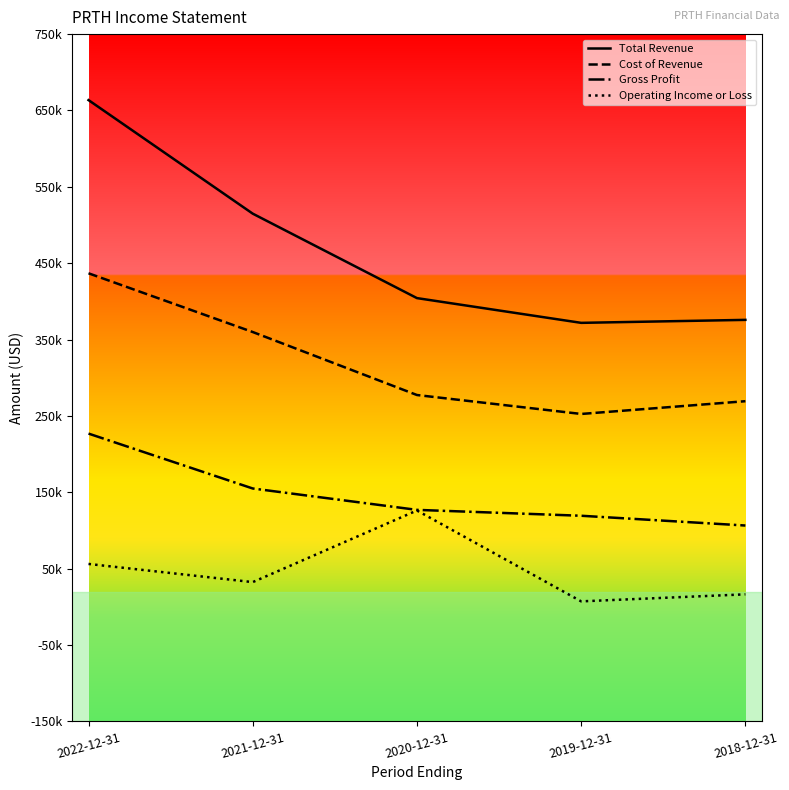

The value of Operating Income or Loss at 2019-12-31 is 12798. True or false?

False